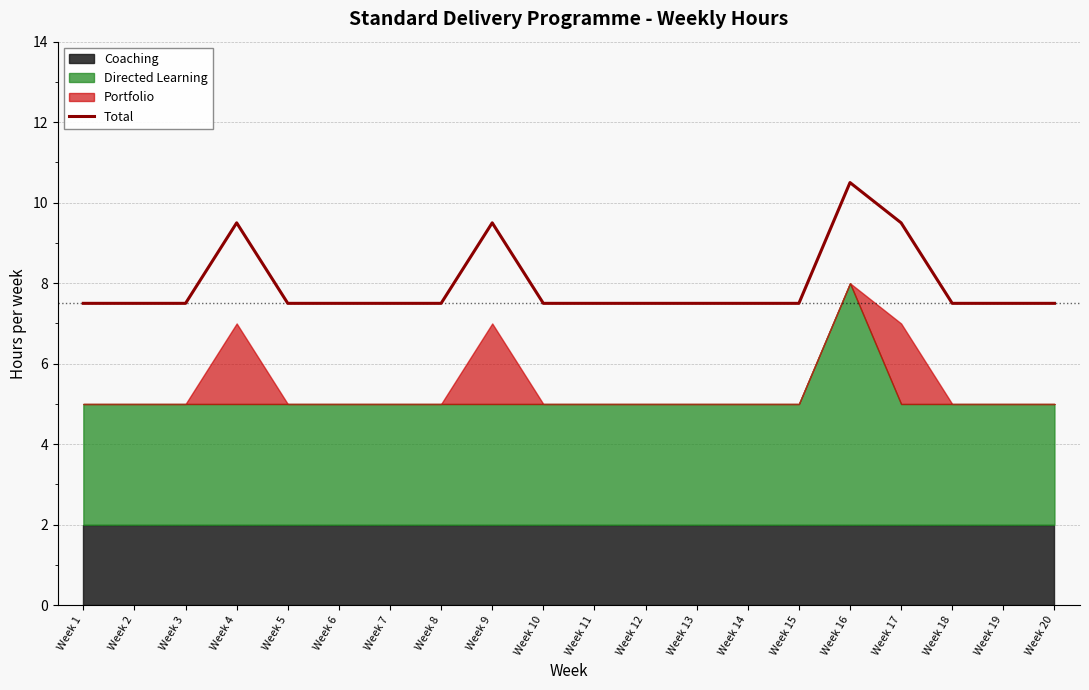

List the labels in order of value, largest first.

Week 16, Week 4, Week 9, Week 17, Week 1, Week 2, Week 3, Week 5, Week 6, Week 7, Week 8, Week 10, Week 11, Week 12, Week 13, Week 14, Week 15, Week 18, Week 19, Week 20